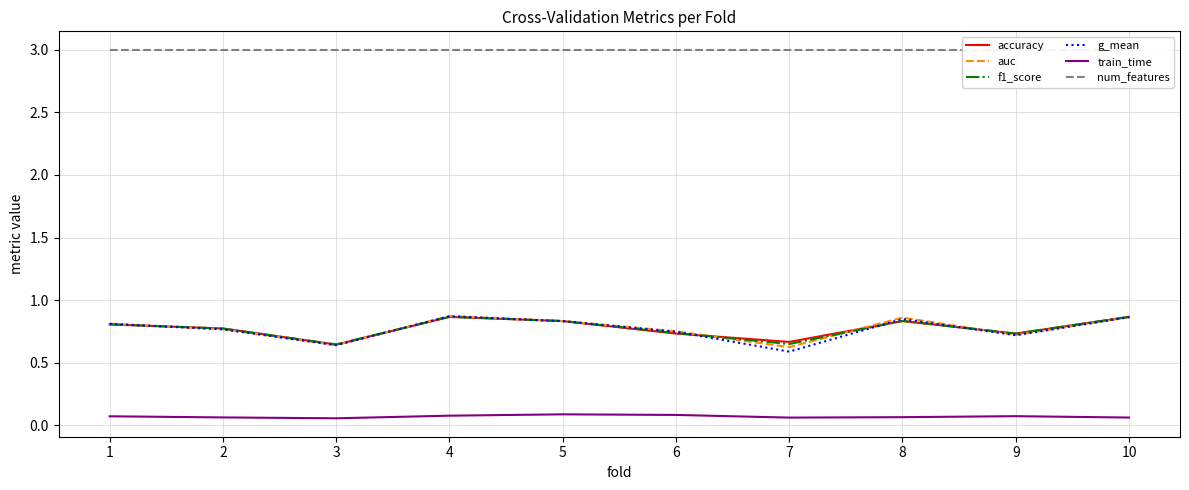

Where do accuracy and f1_score first cross each other?

1 and 2